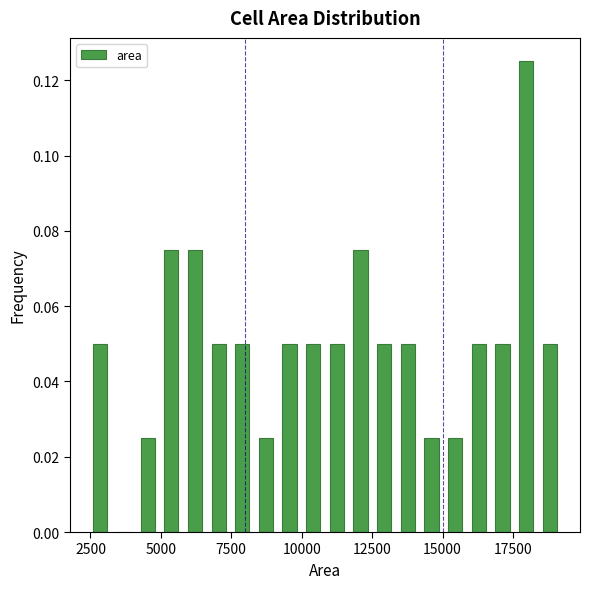

Read against the x-axis, roughly where is the centre of the tallest bar?

18000